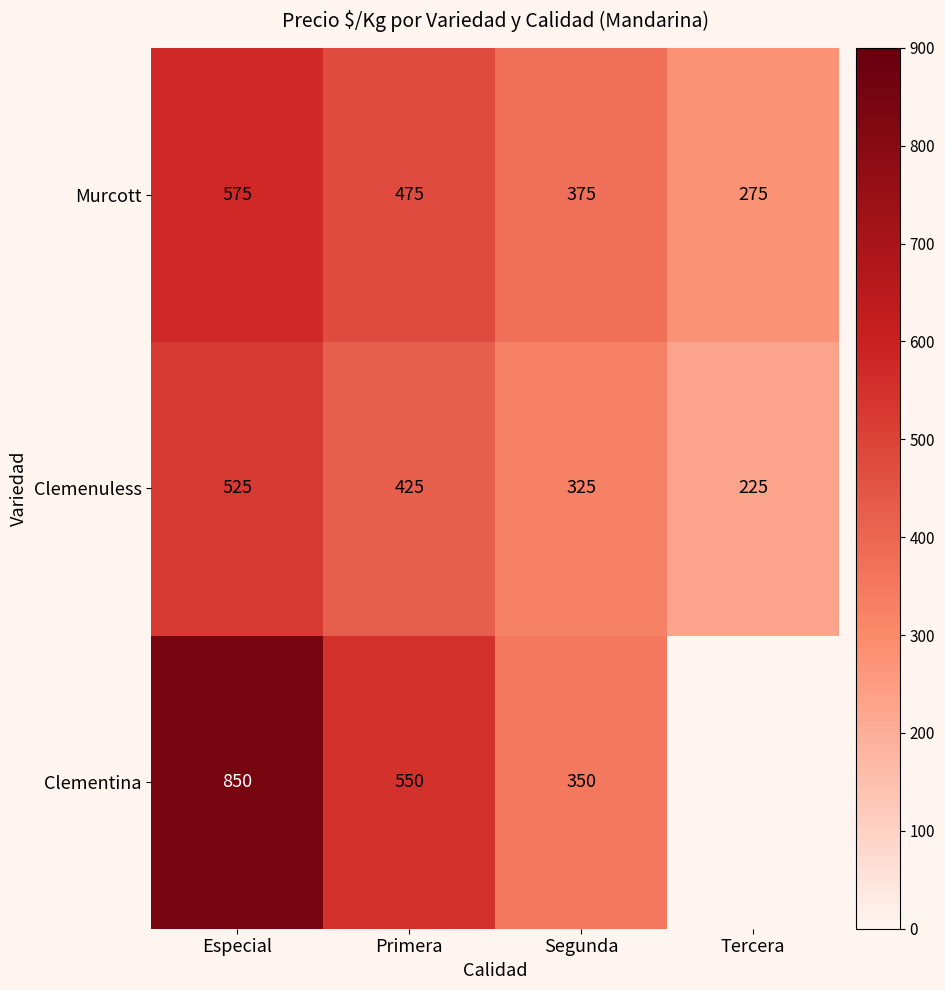

True or false: Clemenuless has a value of 349.0 at Tercera.

False